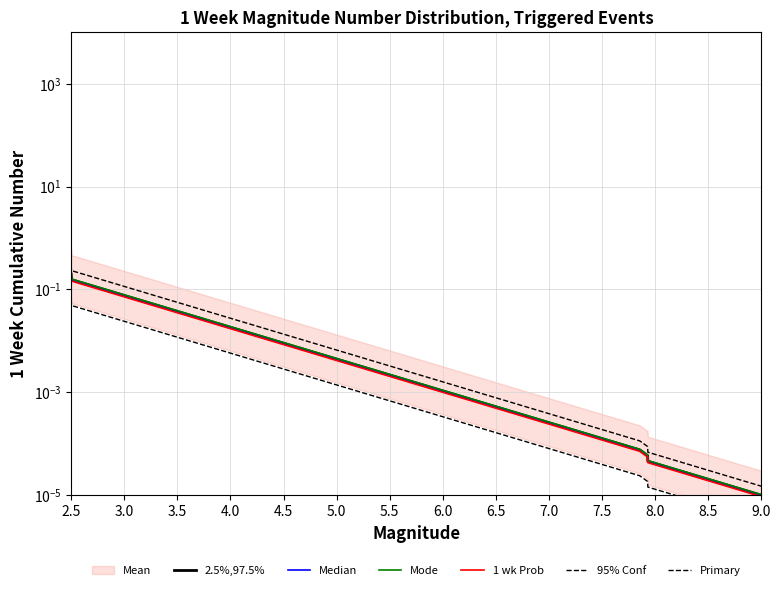

Which series has the largest total across all categories?

2.5%,97.5%